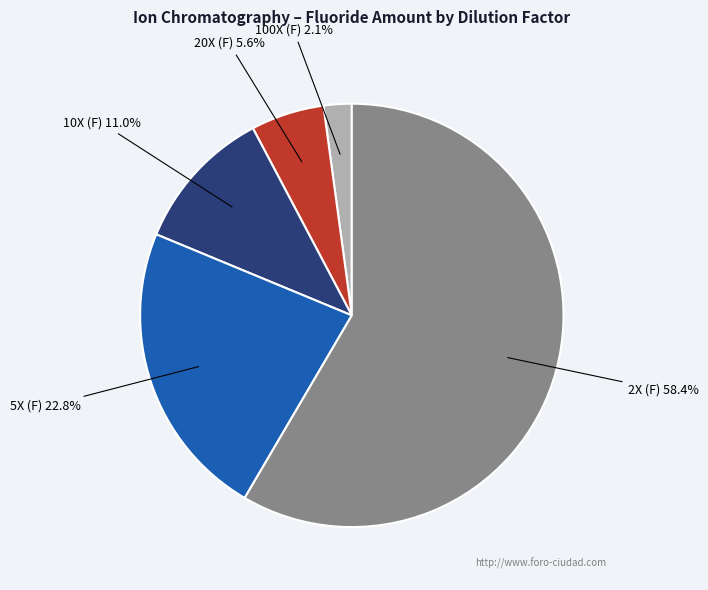

Is it true that 20X (F) is 1% of the pie?

False